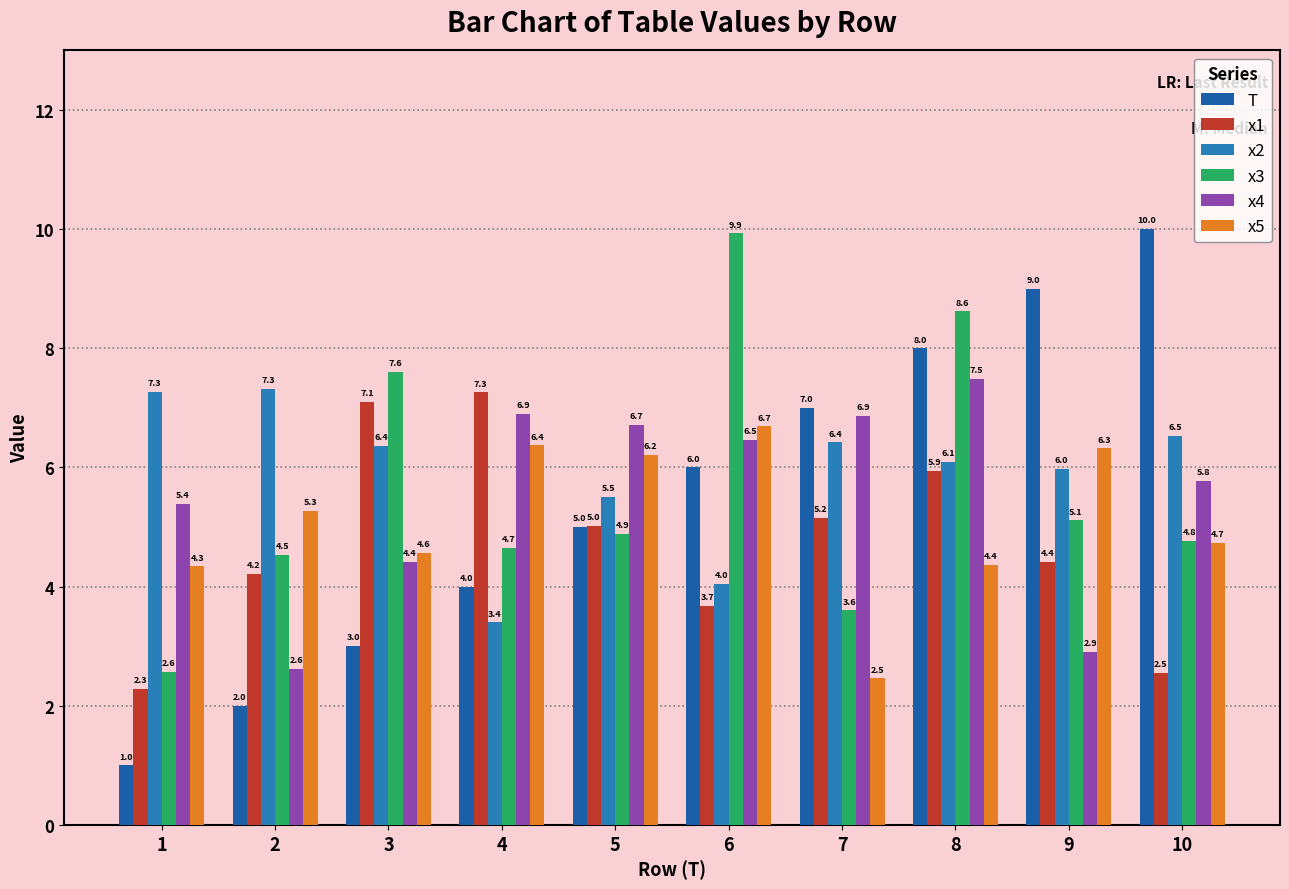

Which series has the widest spread of values?

T